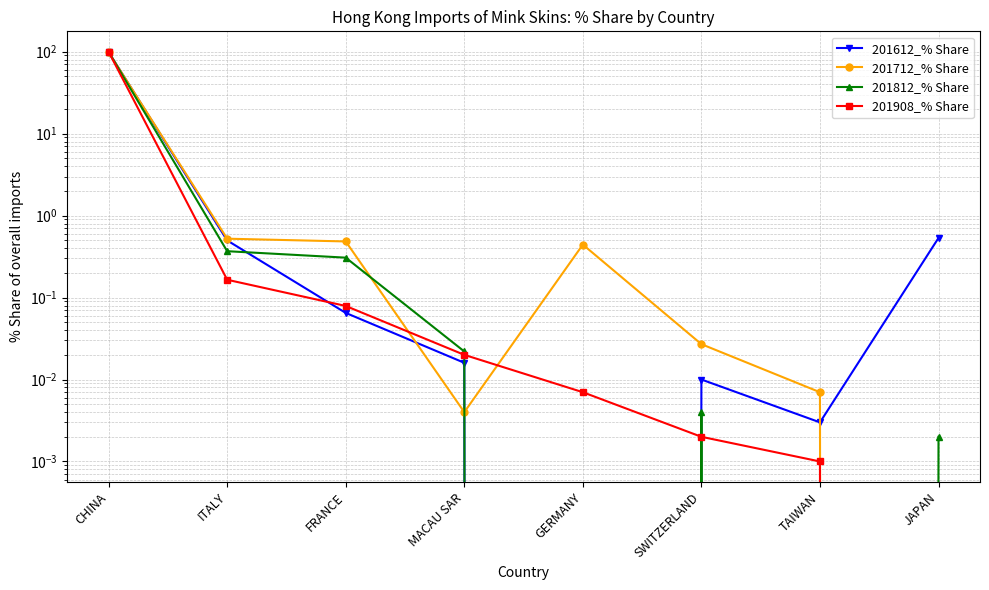

What value does the 201812_% Share series have at FRANCE?

0.3